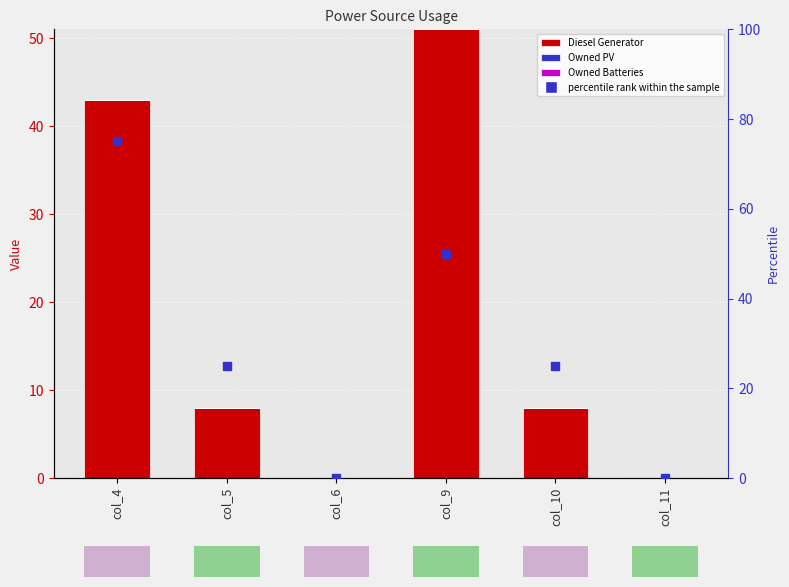

Is the value of Diesel Generator at col_5 greater than the value of Owned Batteries at col_10?

Yes